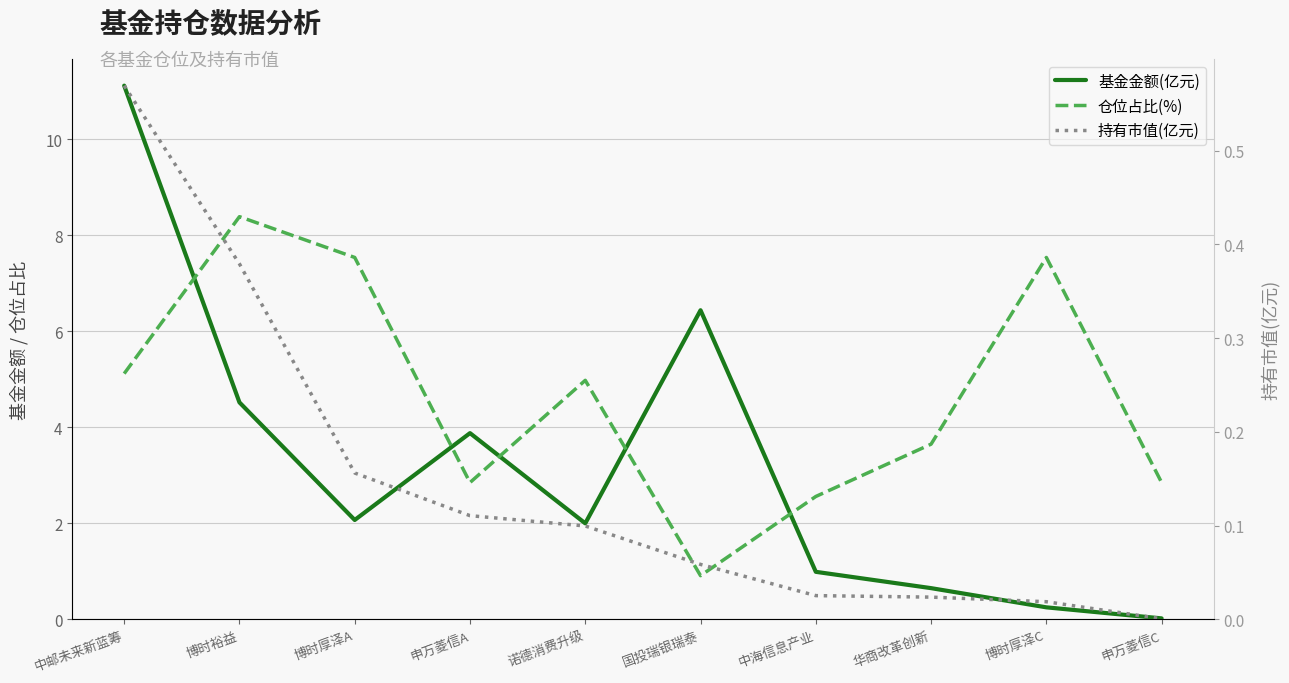

What is the label of the 5th point from the right?

国投瑞银瑞泰